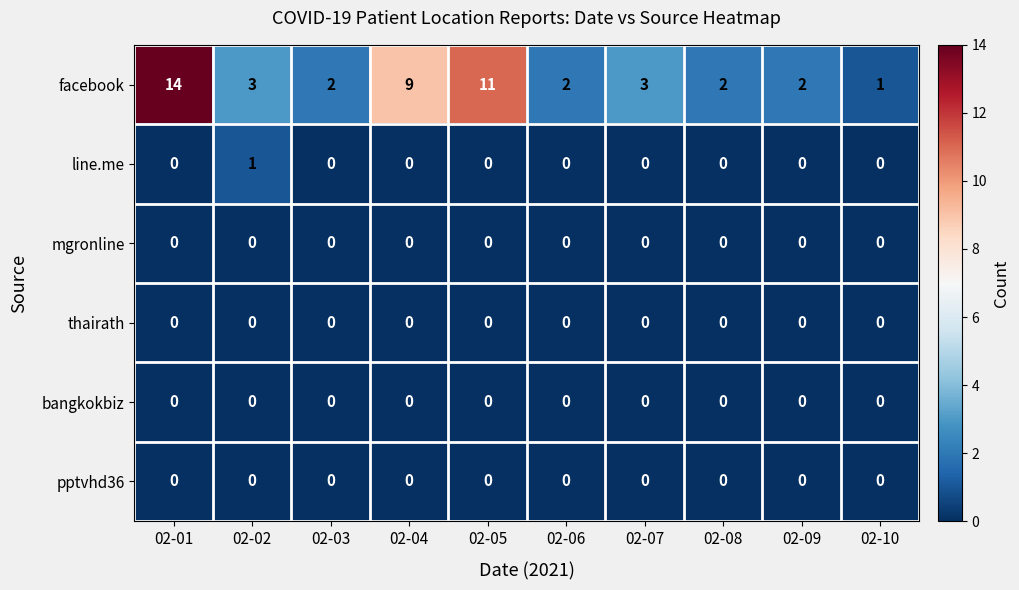

Which category has the highest value across all series?

02-01